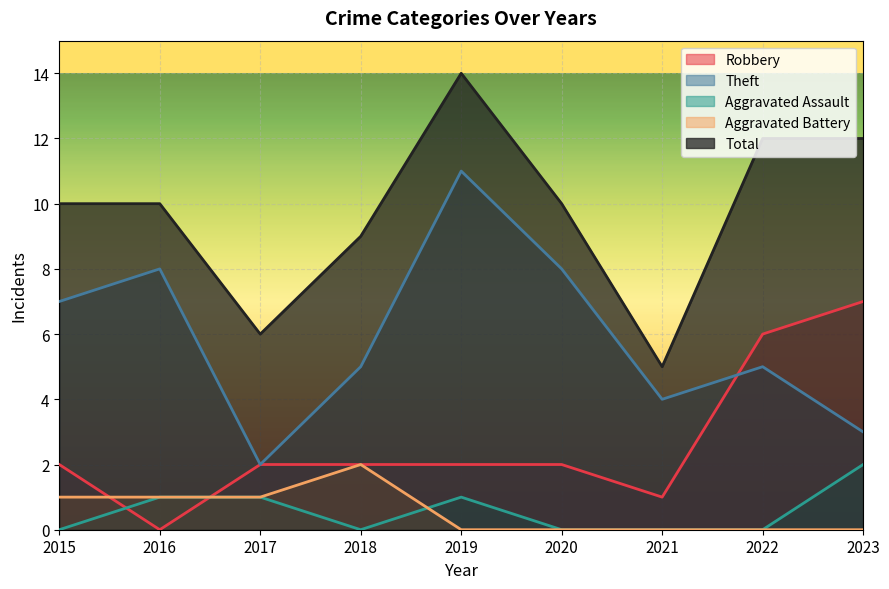

Is the value of Aggravated Assault at 2021 greater than the value of Theft at 2021?

No